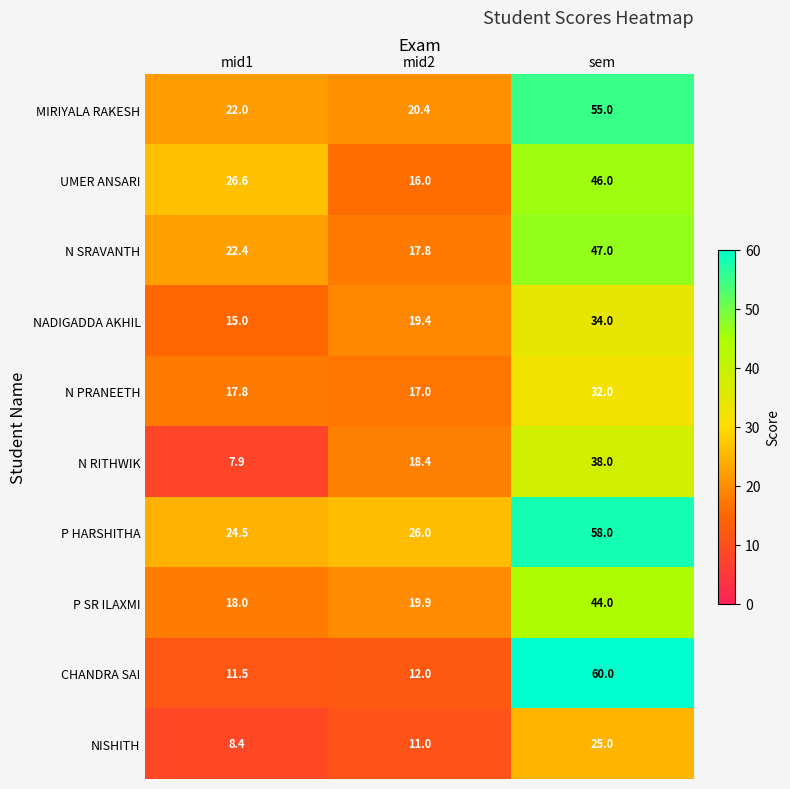

What is the difference between the maximum and minimum values in the P HARSHITHA series?

33.5